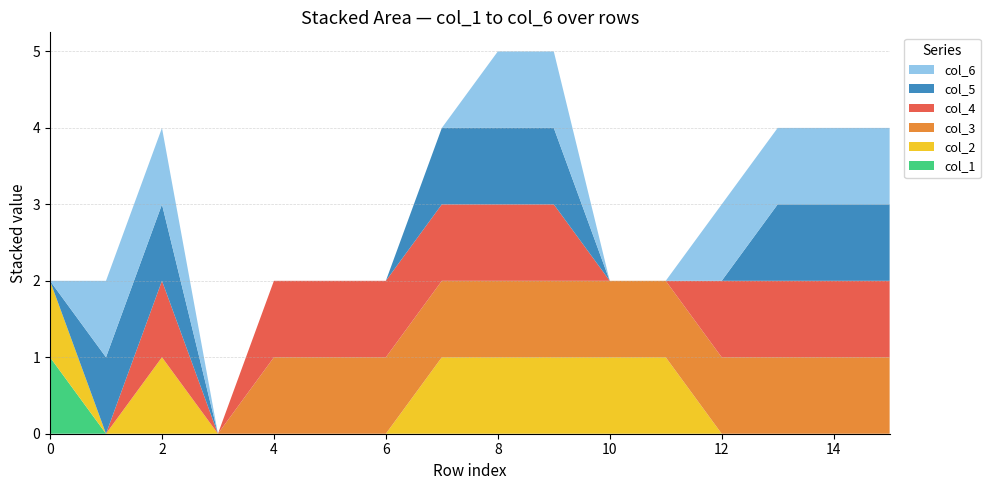

Reading left to right, list all the values displayed in this chart.

col_1: 0=1	1=0	2=0	3=0	4=0	5=0	6=0	7=0	8=0	9=0	10=0	11=0	12=0	13=0	14=0	15=0
col_2: 0=1	1=0	2=1	3=0	4=0	5=0	6=0	7=1	8=1	9=1	10=1	11=1	12=0	13=0	14=0	15=0
col_3: 0=0	1=0	2=0	3=0	4=1	5=1	6=1	7=1	8=1	9=1	10=1	11=1	12=1	13=1	14=1	15=1
col_4: 0=0	1=0	2=1	3=0	4=1	5=1	6=1	7=1	8=1	9=1	10=0	11=0	12=1	13=1	14=1	15=1
col_5: 0=0	1=1	2=1	3=0	4=0	5=0	6=0	7=1	8=1	9=1	10=0	11=0	12=0	13=1	14=1	15=1
col_6: 0=0	1=1	2=1	3=0	4=0	5=0	6=0	7=0	8=1	9=1	10=0	11=0	12=1	13=1	14=1	15=1